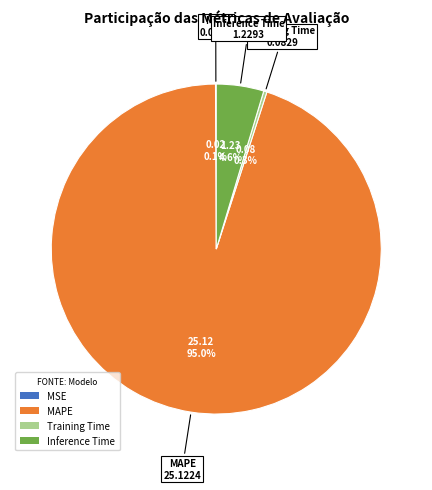

To the nearest percent, what percentage of the pie is MAPE?

95%